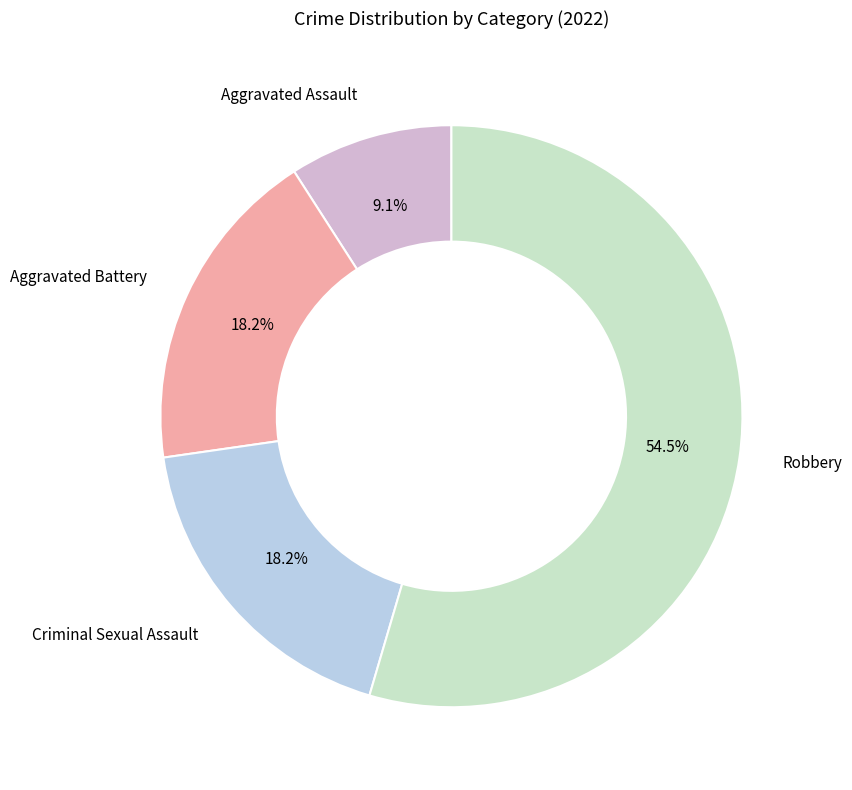

Is there any slice that represents more than half of the pie?

Yes